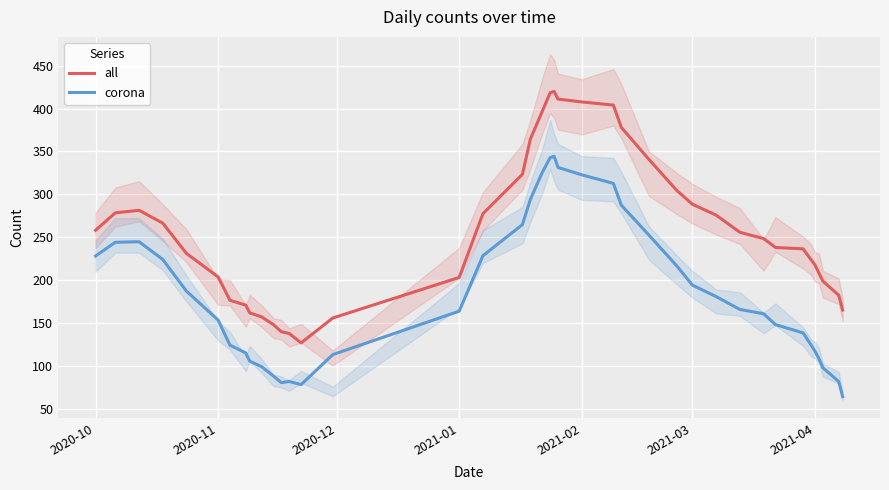

What is the lowest value of the all series?

126.7